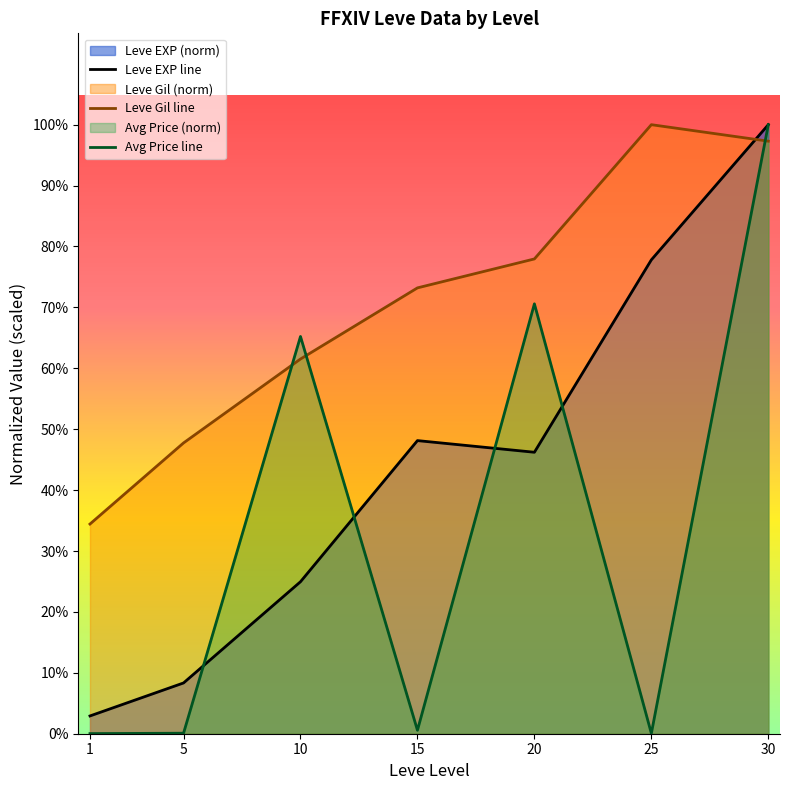

True or false: Leve Gil line has more than 0 interior local peaks.

True